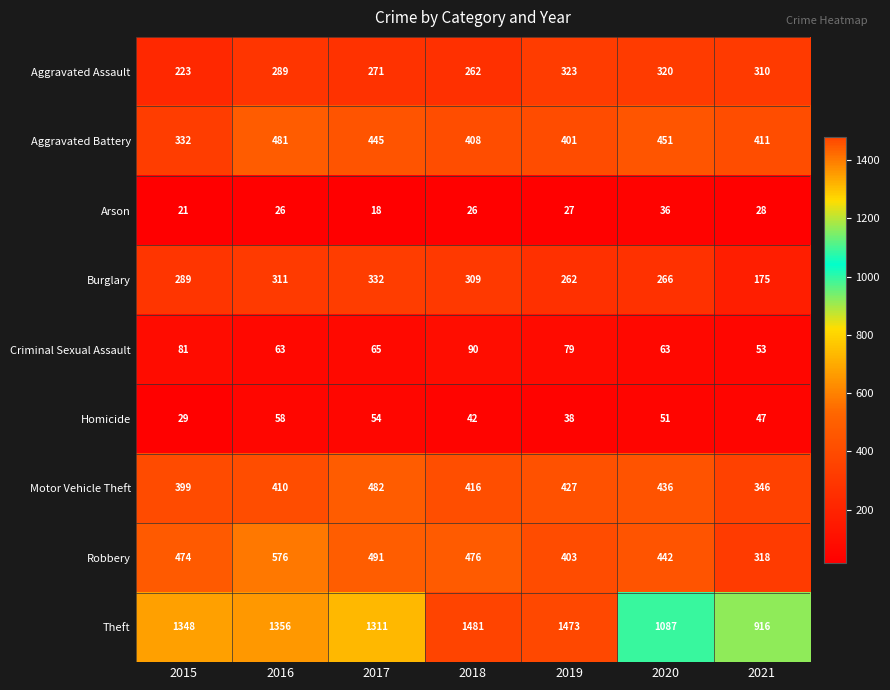

What is the total value across all series at 2020?

3152